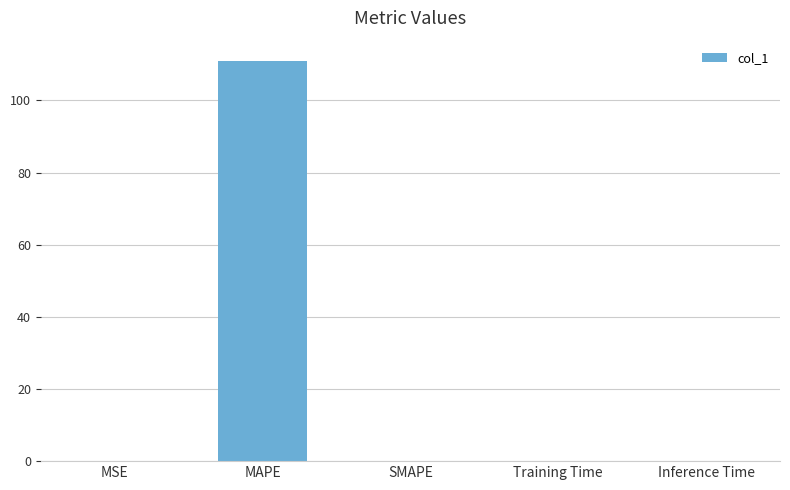

Between MSE and MAPE, which is larger?

MAPE